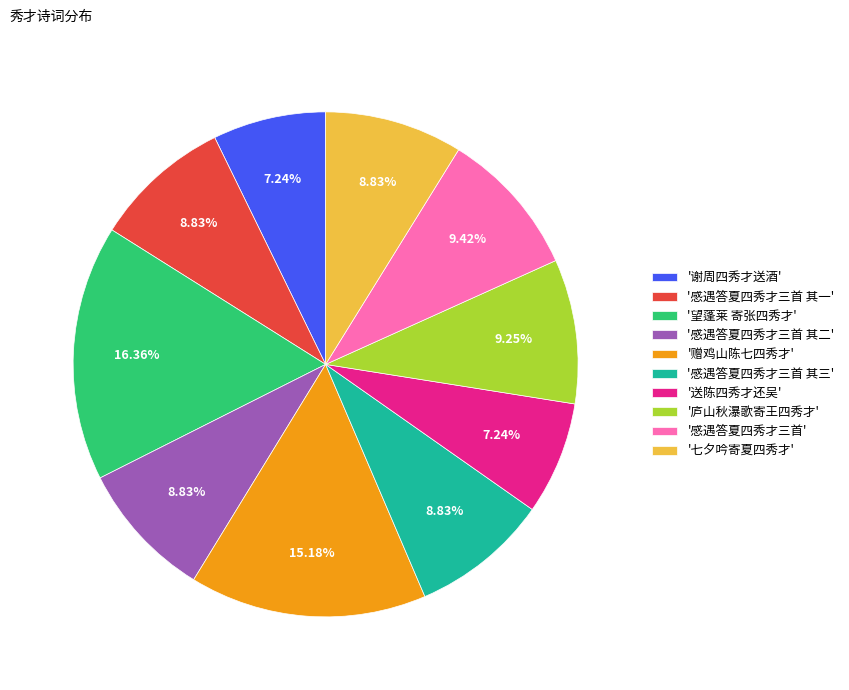

What is the ratio of the value at '望蓬莱 寄张四秀才' to the value at '感遇答夏四秀才三首 其二'?

1.9